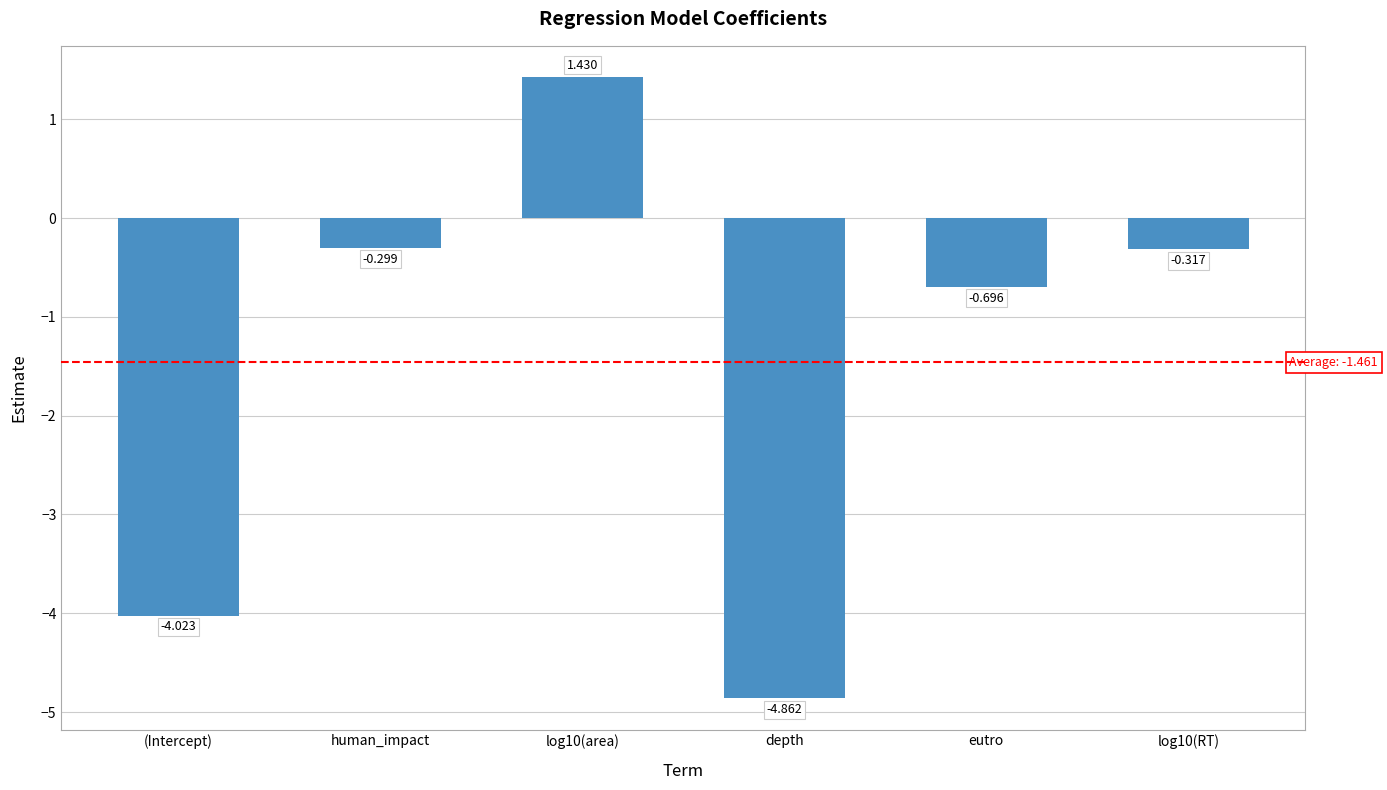

True or false: the data shows -0.3 at log10(RT).

True